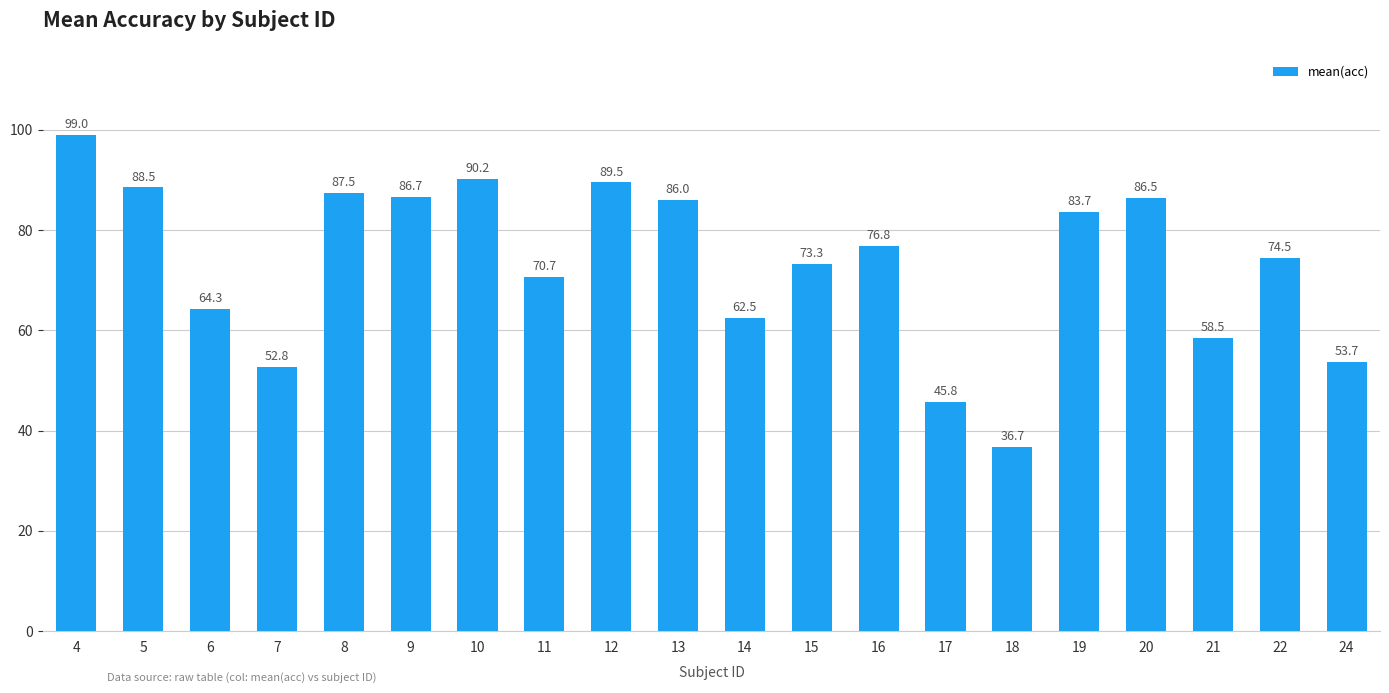

Where is the data nearest to the value 67?

6